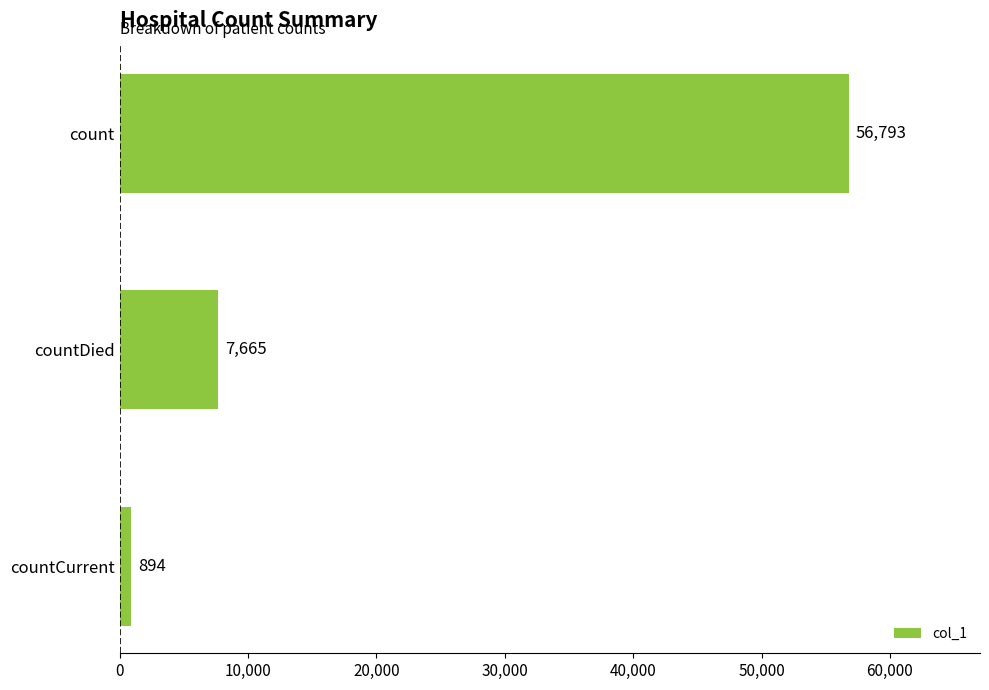

Reading bottom to top, list all the values displayed in this chart.

894	7665	56793